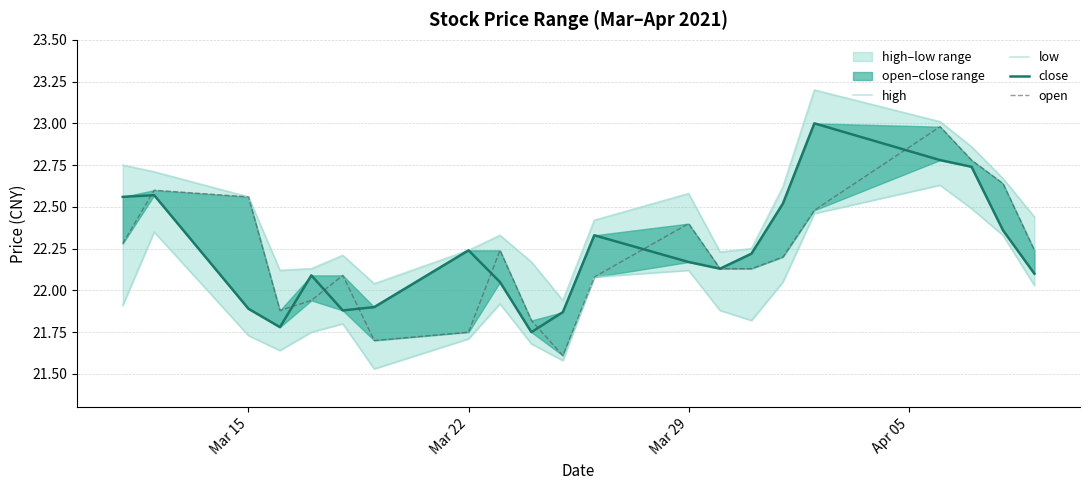

Is the value of close at 20 greater than the value of low at 6?

Yes